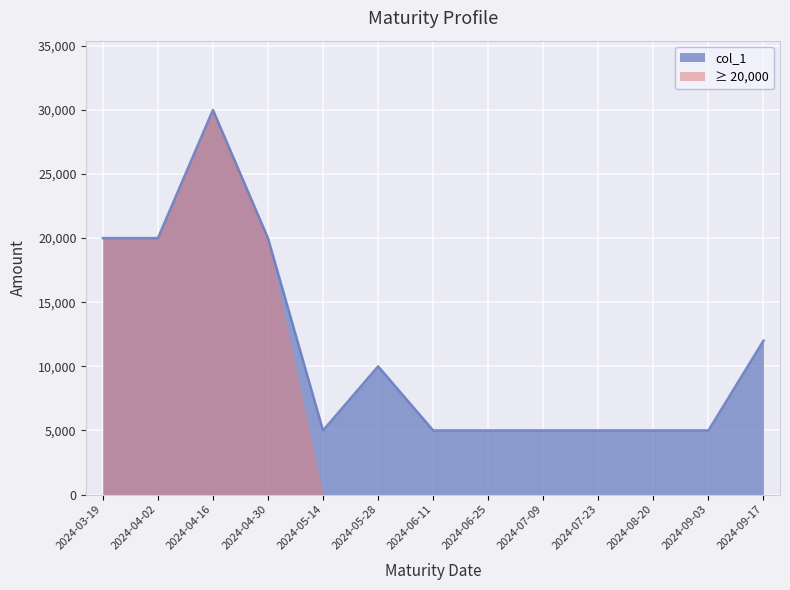

How many values are between 5000 and 20000?

12